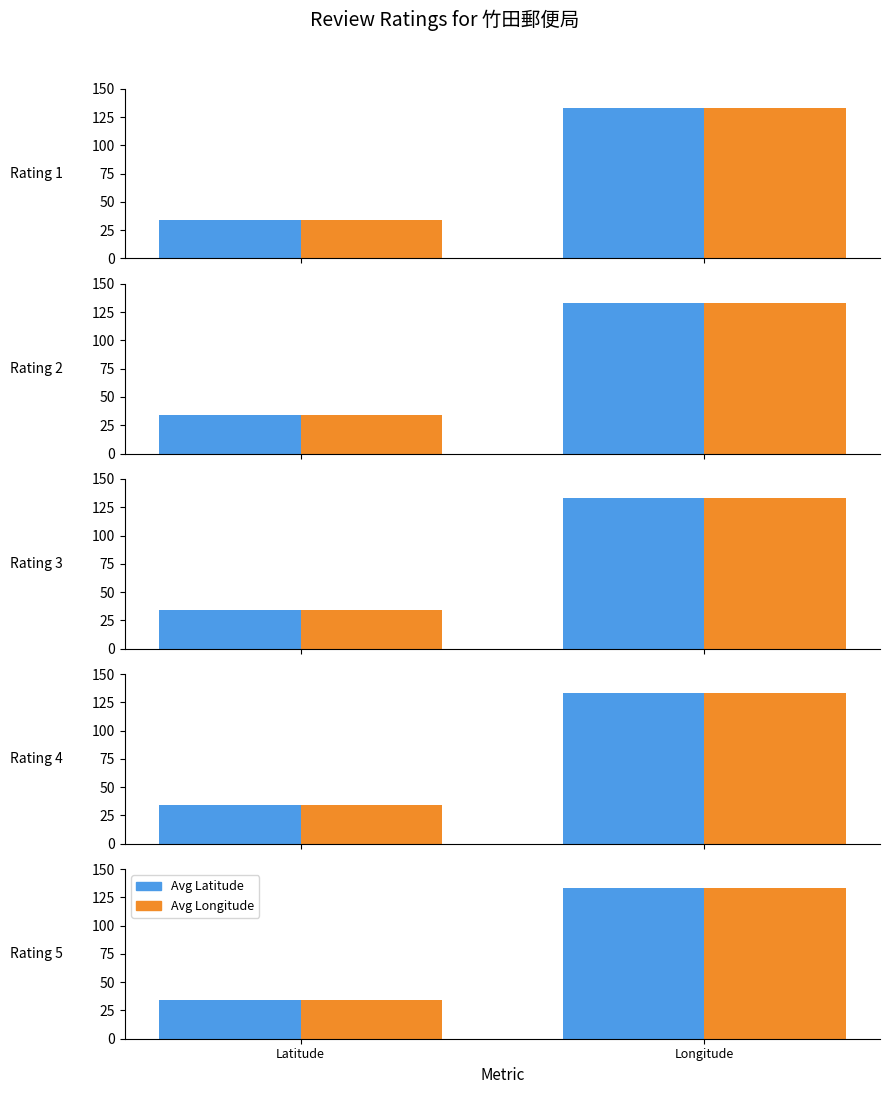

What is the sum of the Avg Longitude values at Latitude and Longitude?

167.0